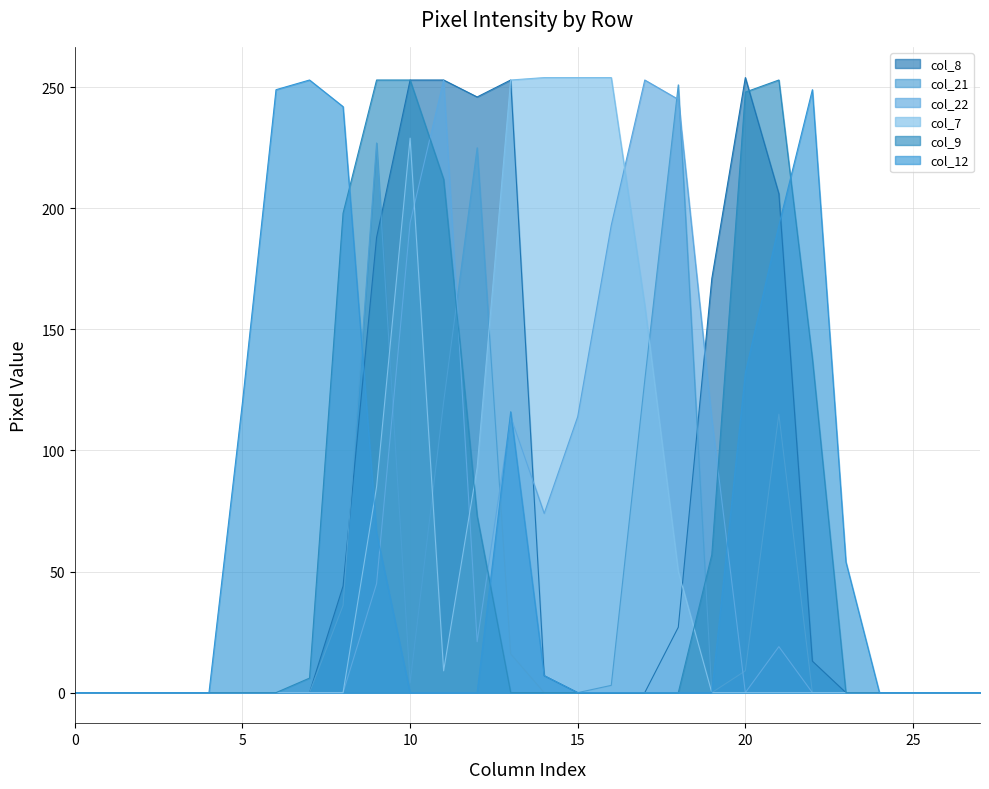

What is the difference between the second highest and second lowest values in the col_8 series?

253